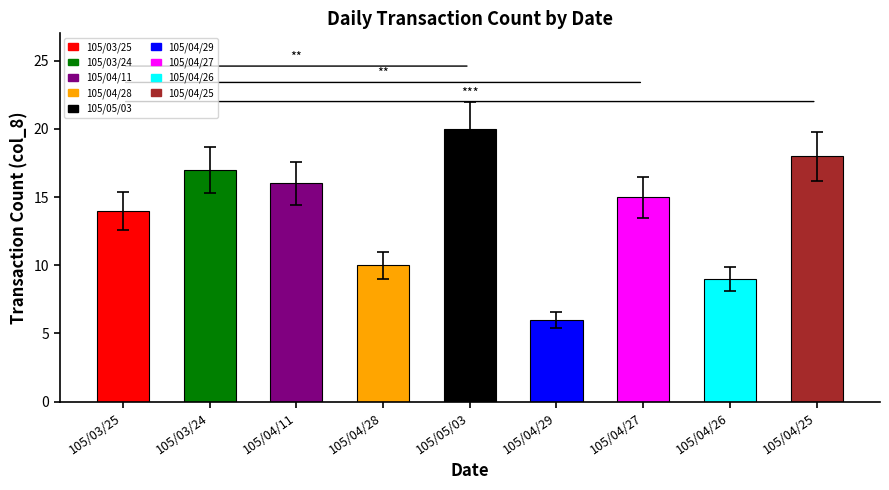

Between 105/03/24 and 105/04/28, which is larger?

105/03/24